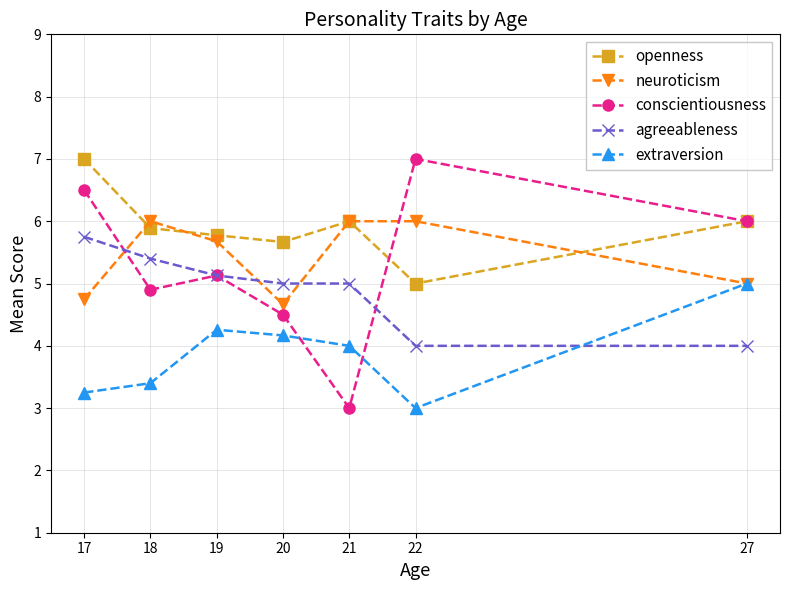

The extraversion series shows 5.3 at 18. True or false?

False